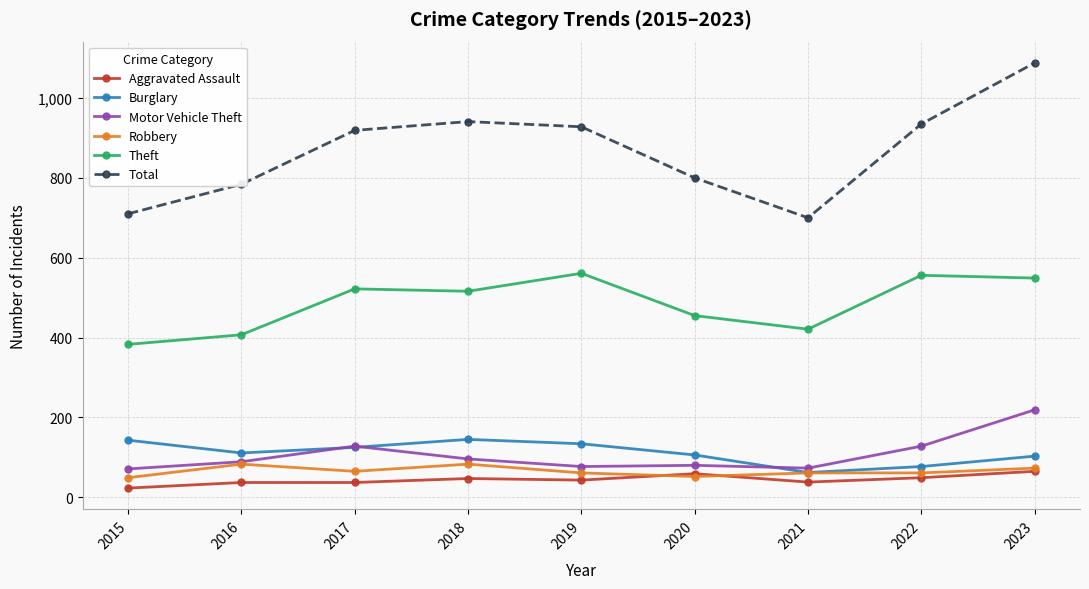

What is the spread (max minus min) of values at 2016?

747